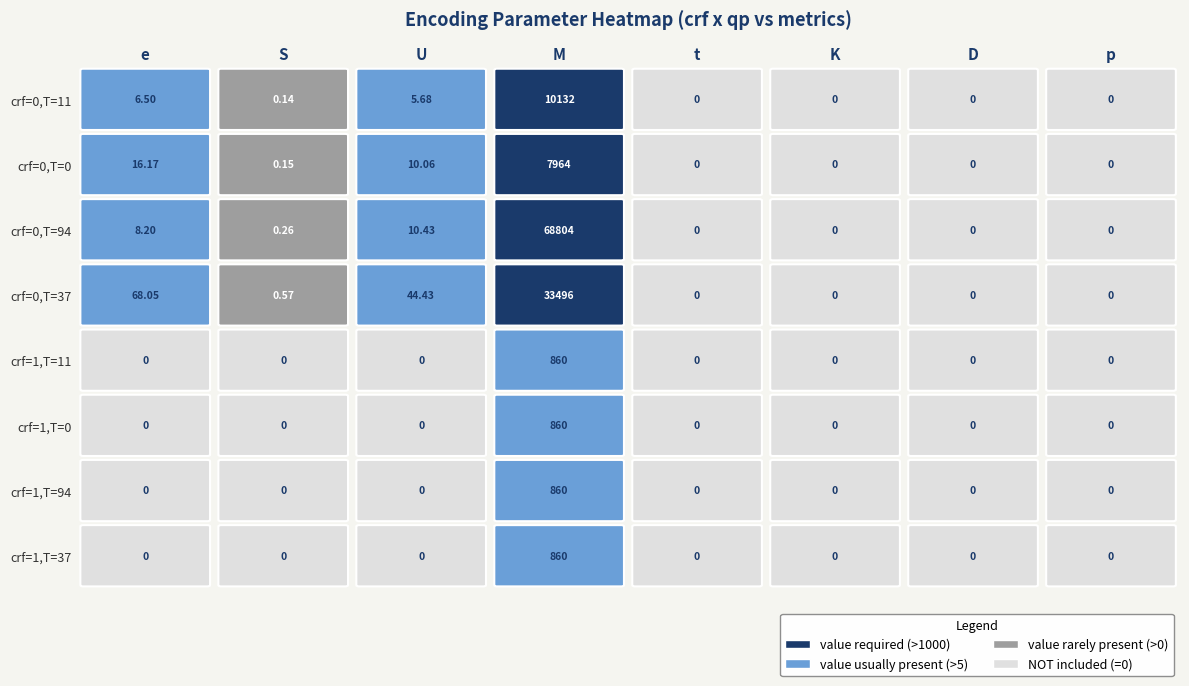

At which label does row7_crf1_Threads37 reach its peak?

3